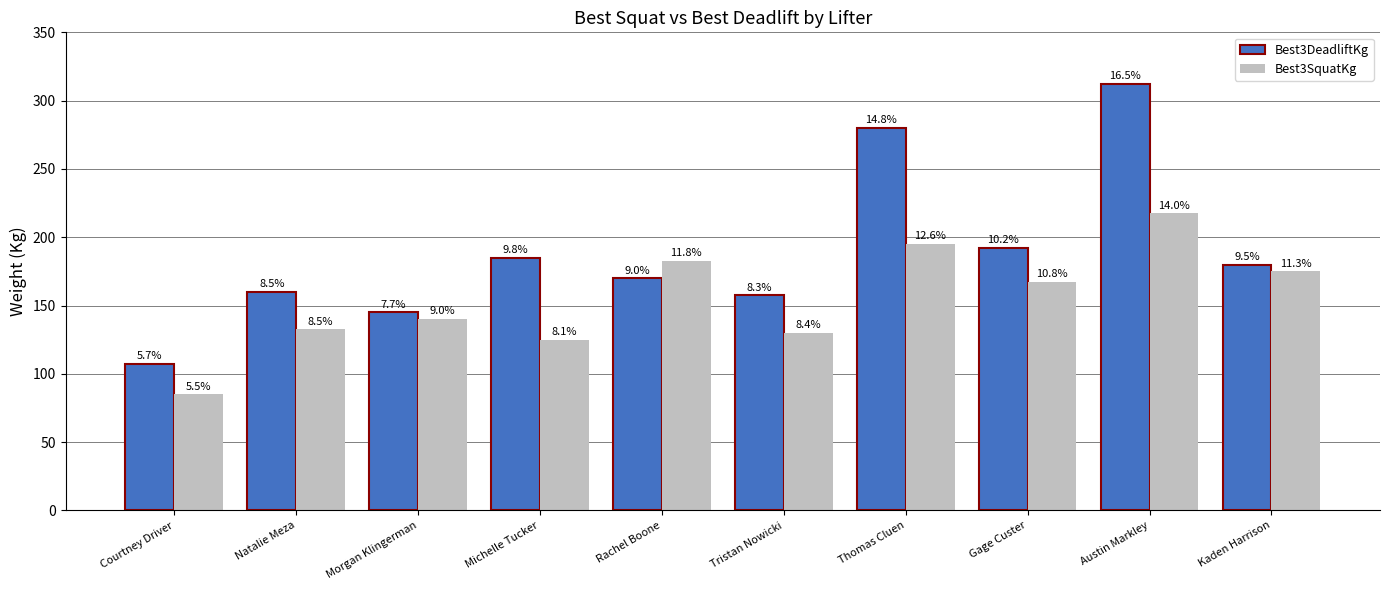

Which series changed the most between Rachel Boone and Gage Custer?

Best3DeadliftKg